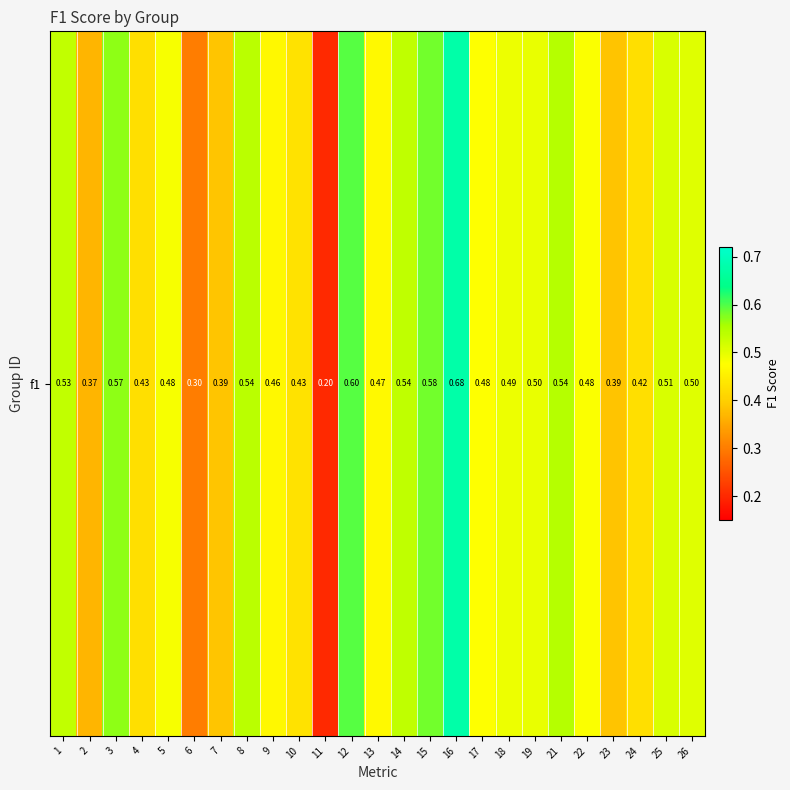

Read the value at 6.

0.3